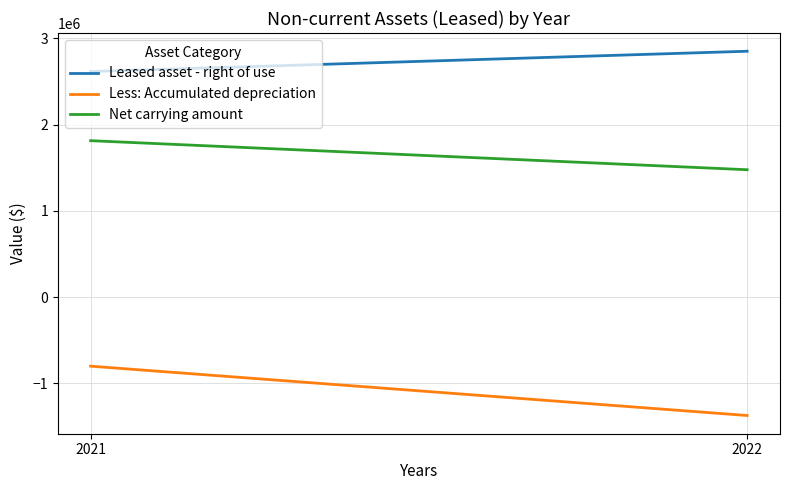

Which category has the highest value across all series?

2022